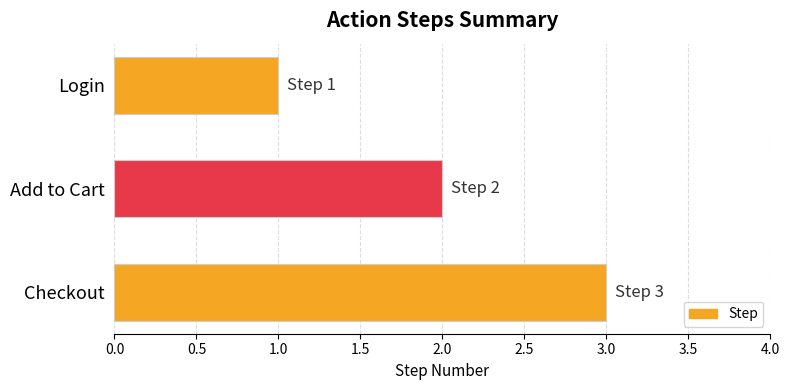

How many series are shown in this chart?

1